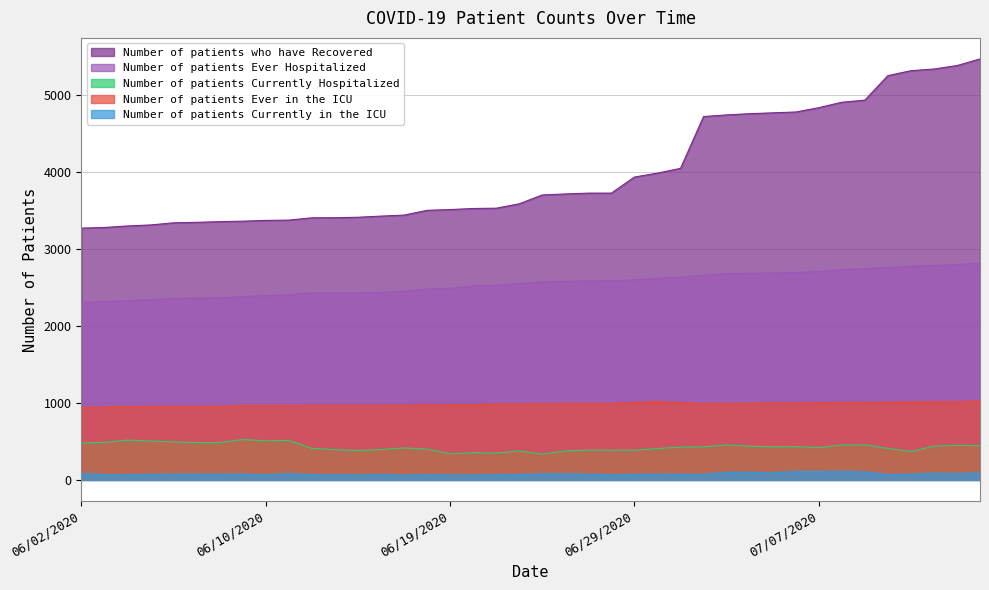

Reading left to right, extract all data points from this chart.

Number of patients who have Recovered: 3275	3283	3303	3316	3344	3350	3359	3365	3375	3379	3409	3410	3416	3431	3444	3506	3516	3530	3534	3591	3706	3719	3730	3730	3939	3990	4052	4726	4747	4763	4774	4785	4841	4912	4939	5258	5322	5344	5389	5475
Number of patients Ever Hospitalized: 2307	2317	2332	2345	2361	2364	2368	2386	2396	2406	2433	2433	2433	2436	2455	2482	2494	2522	2532	2556	2574	2584	2589	2590	2603	2621	2635	2662	2685	2689	2691	2699	2708	2737	2747	2763	2779	2791	2802	2823
Number of patients Currently Hospitalized: 481	488	518	505	495	486	486	525	508	514	410	393	383	395	416	400	339	354	349	376	335	377	387	386	387	408	427	430	455	439	430	433	421	453	457	409	370	440	449	445
Number of patients Ever in the ICU: 941	950	954	958	958	958	958	966	966	967	969	969	969	969	971	975	978	980	987	988	992	994	996	996	1009	1019	1007	994	996	998	1001	1000	1003	1007	1007	1012	1014	1017	1019	1028
Number of patients Currently in the ICU: 85	68	67	73	75	76	76	75	68	81	68	66	63	69	61	68	64	62	67	70	79	79	74	68	72	75	73	73	99	99	95	109	110	111	105	70	75	87	84	92